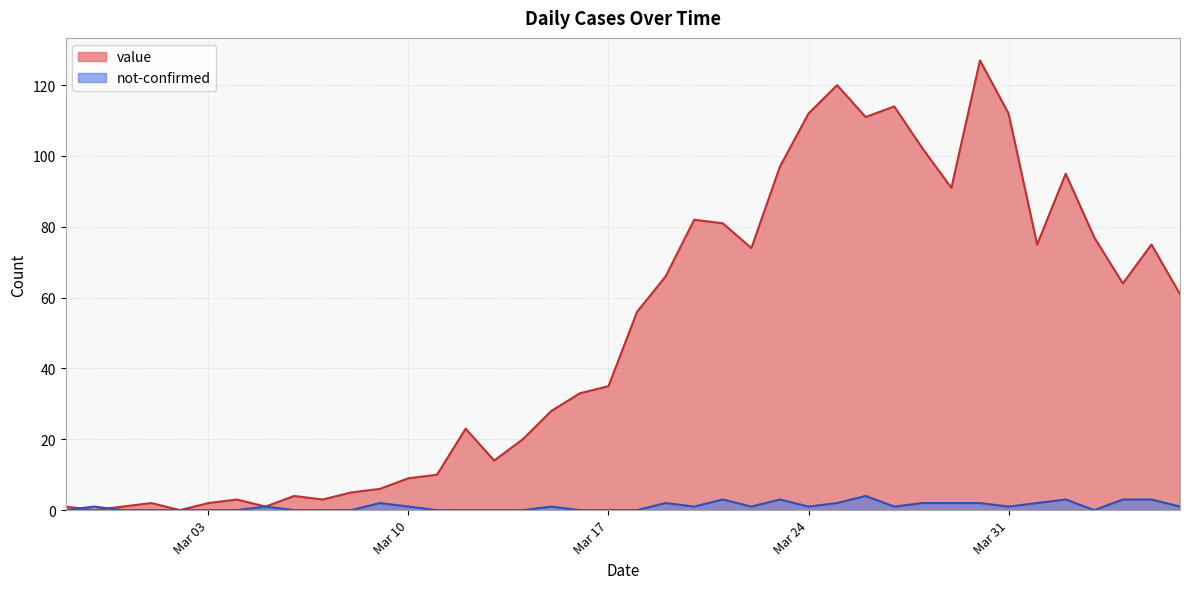

Reading left to right, list all the values displayed in this chart.

value: 1	0	1	2	0	2	3	1	4	3	5	6	9	10	23	14	20	28	33	35	56	66	82	81	74	97	112	120	111	114	102	91	127	112	75	95	77	64	75	61
not-confirmed: 0	1	0	0	0	0	0	1	0	0	0	2	1	0	0	0	0	1	0	0	0	2	1	3	1	3	1	2	4	1	2	2	2	1	2	3	0	3	3	1